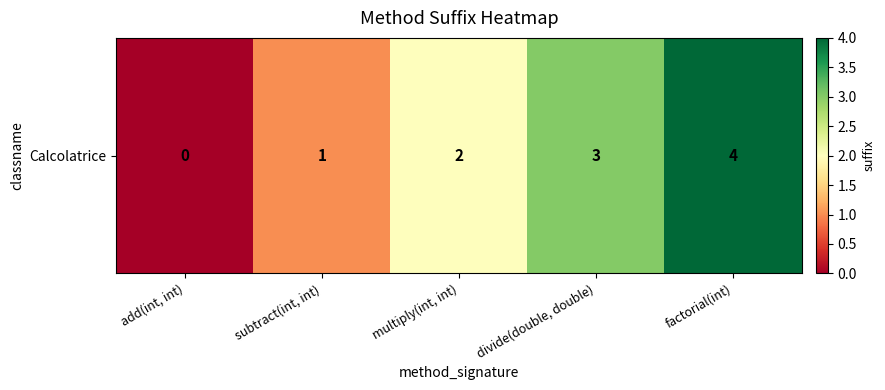

Rank the categories by value from highest to lowest.

factorial(int), divide(double, double), multiply(int, int), subtract(int, int), add(int, int)